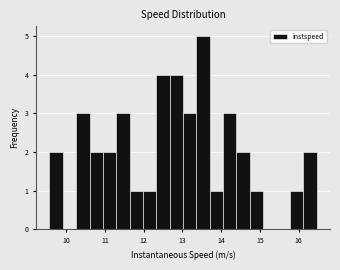

Around what value on the x-axis is the tallest bar? Give the approximate position of its centre, as read against the axis.

13.5